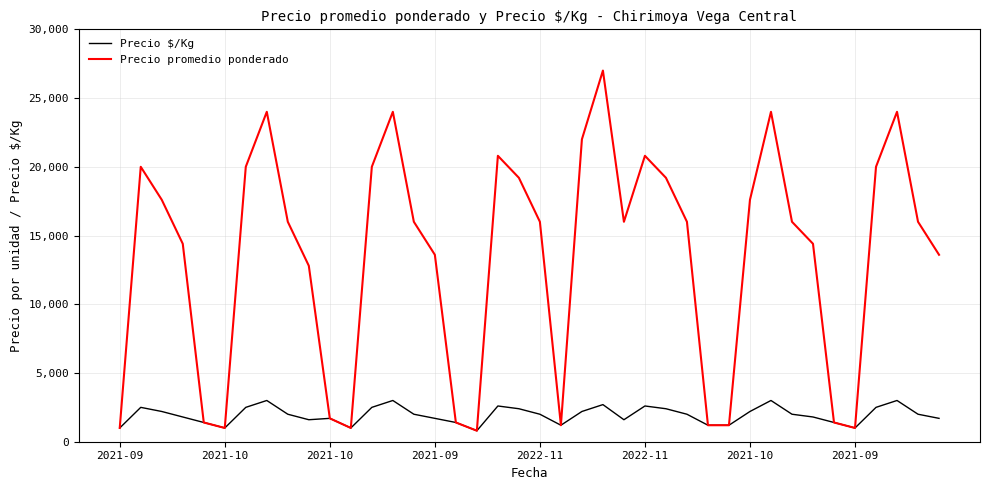

Rank the series by their average value, from lowest to highest.

Precio $/Kg, Precio promedio ponderado